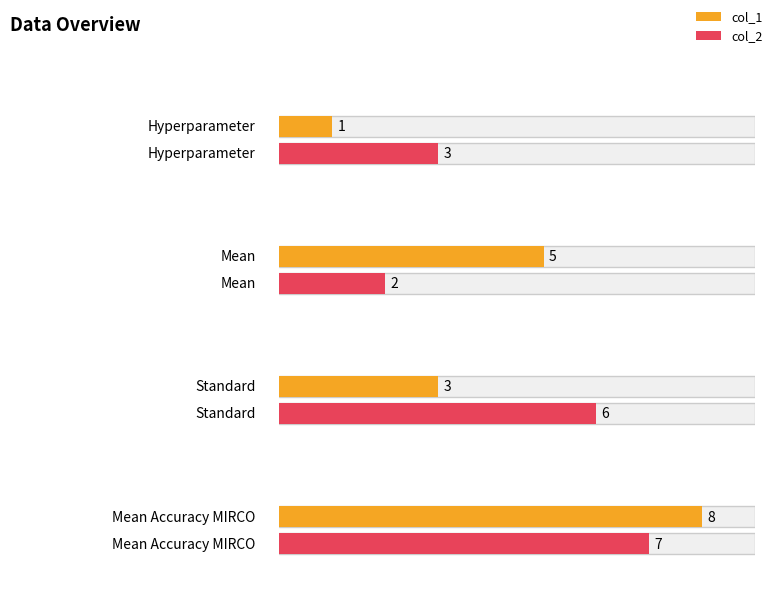

At which label is col_2 closest to 4?

Hyperparameter